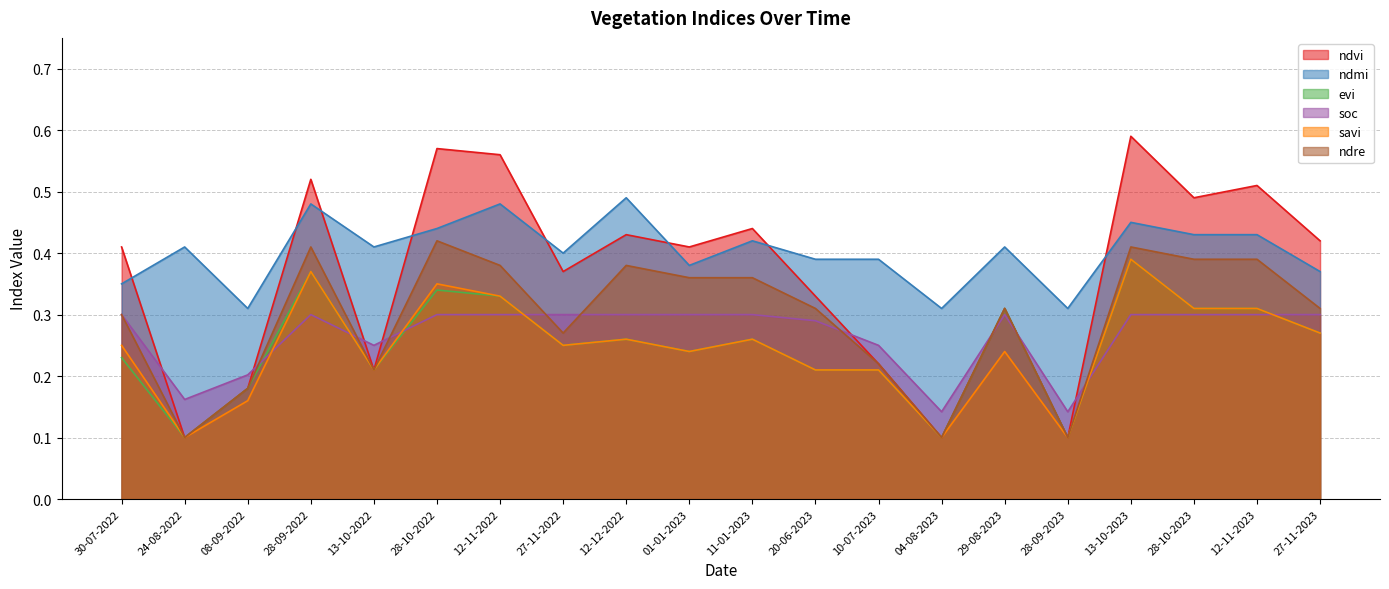

True or false: soc and ndre cross at least once.

True